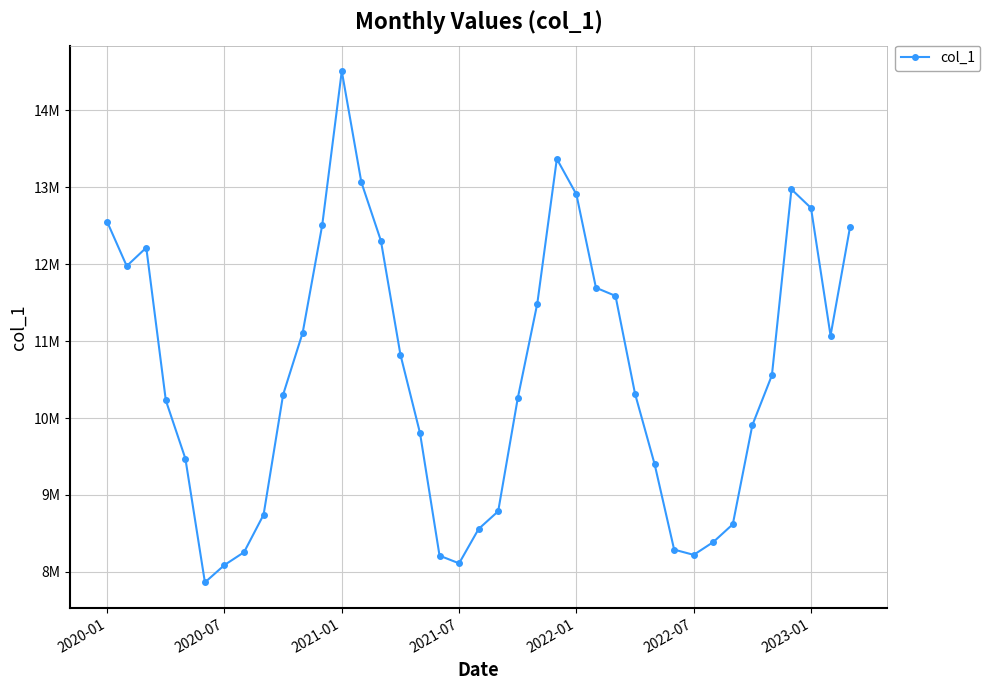

Does the chart have visible grid lines?

Yes